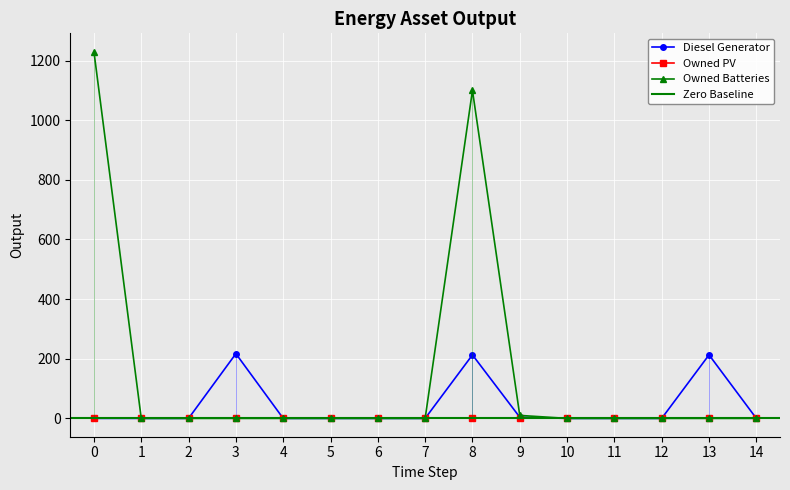

The value of Diesel Generator at 6 is 86. True or false?

False